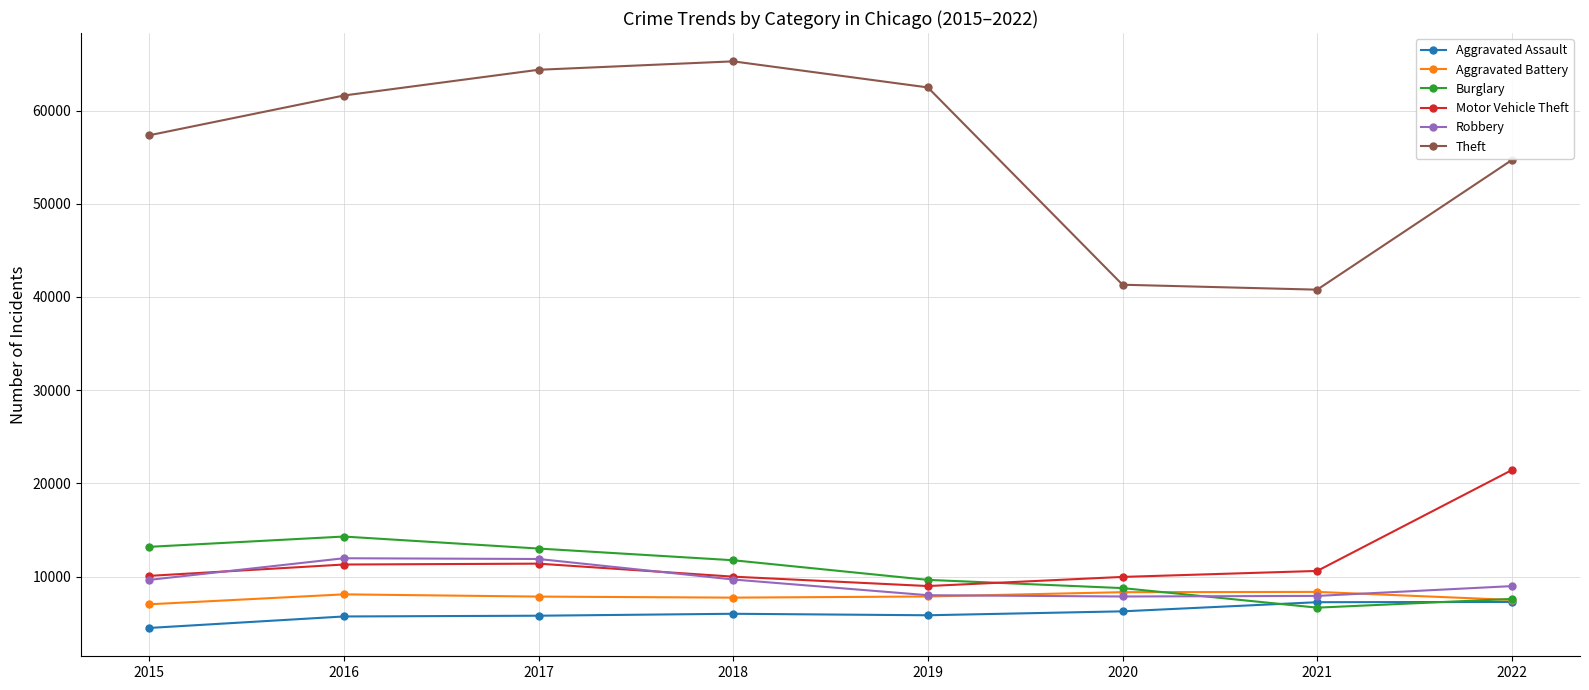

The value of Aggravated Assault at 2021 is 7243. True or false?

True